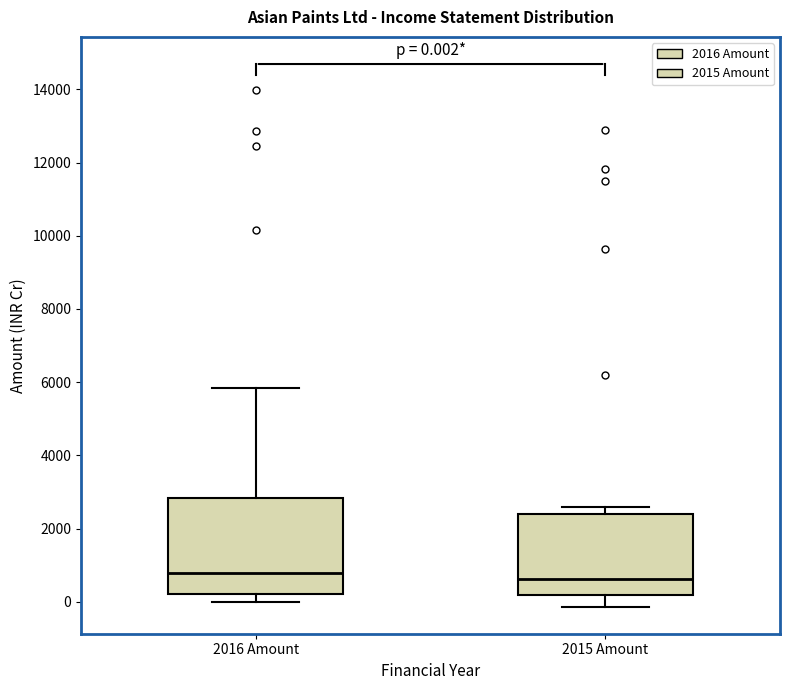

Comparing the boxes themselves (not the whiskers), which one is the tallest?

2016 Amount